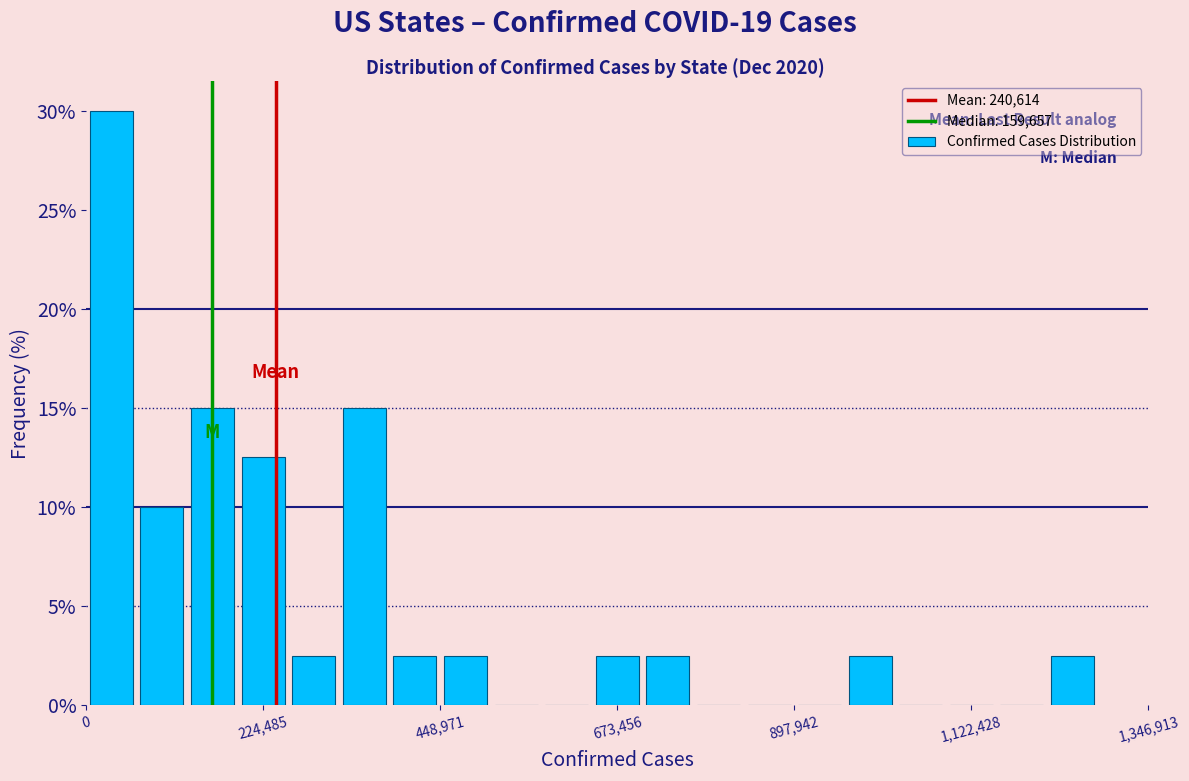

Around what value on the x-axis is the tallest bar? Give the approximate position of its centre, as read against the axis.

50000